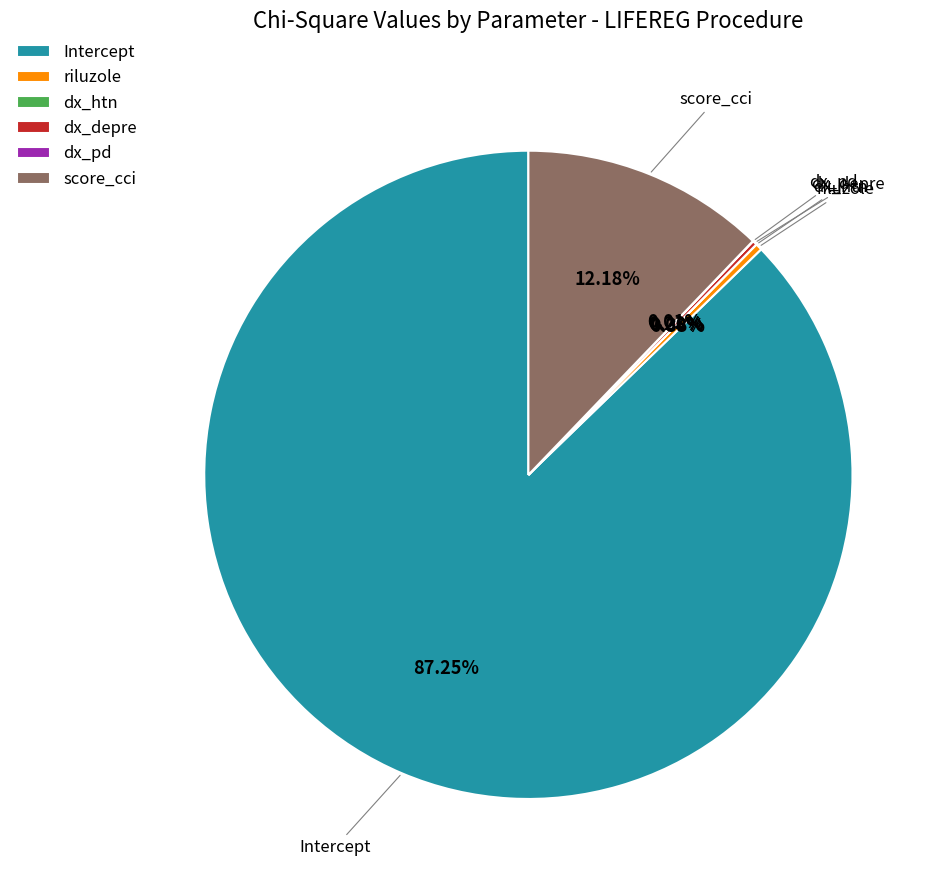

Is there a majority slice in this chart?

Yes